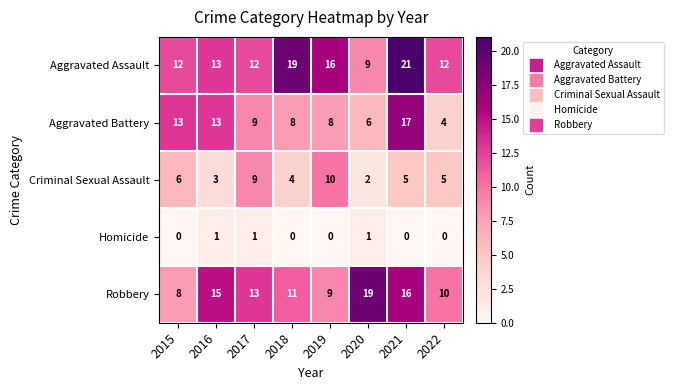

List the series in order of their peak value, lowest first.

Homicide, Criminal Sexual Assault, Aggravated Battery, Robbery, Aggravated Assault